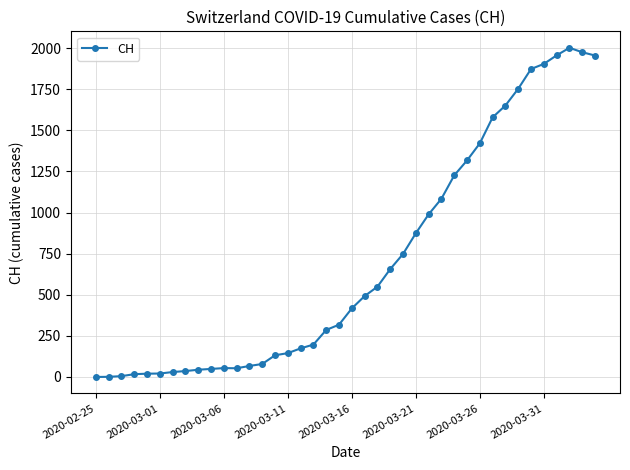

How many data points are less than 417?

20